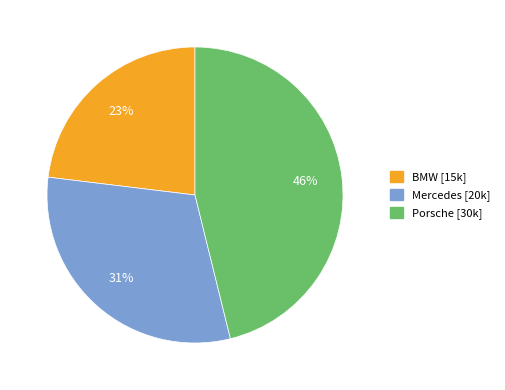

What percentage is the Mercedes slice, to the nearest percent?

31%